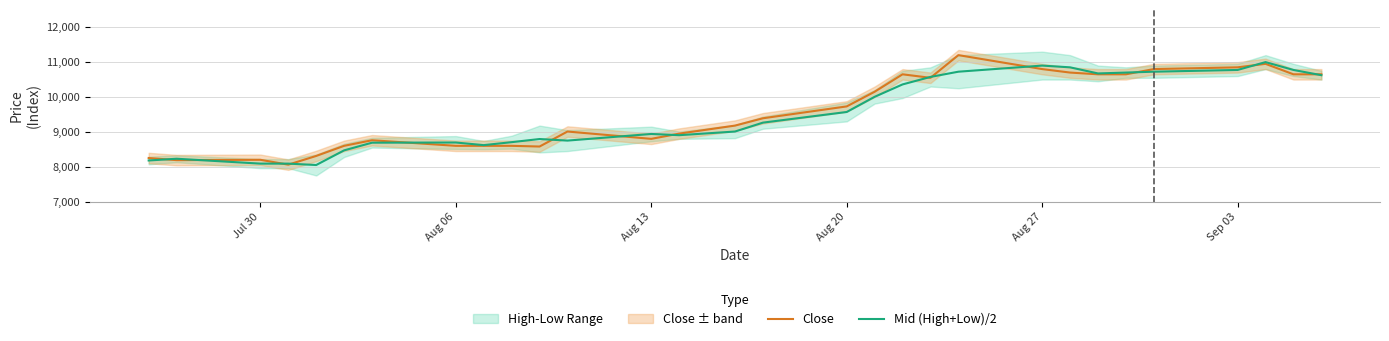

After their last crossing, which series has the higher values: Mid (High+Low)/2 or Close?

Close